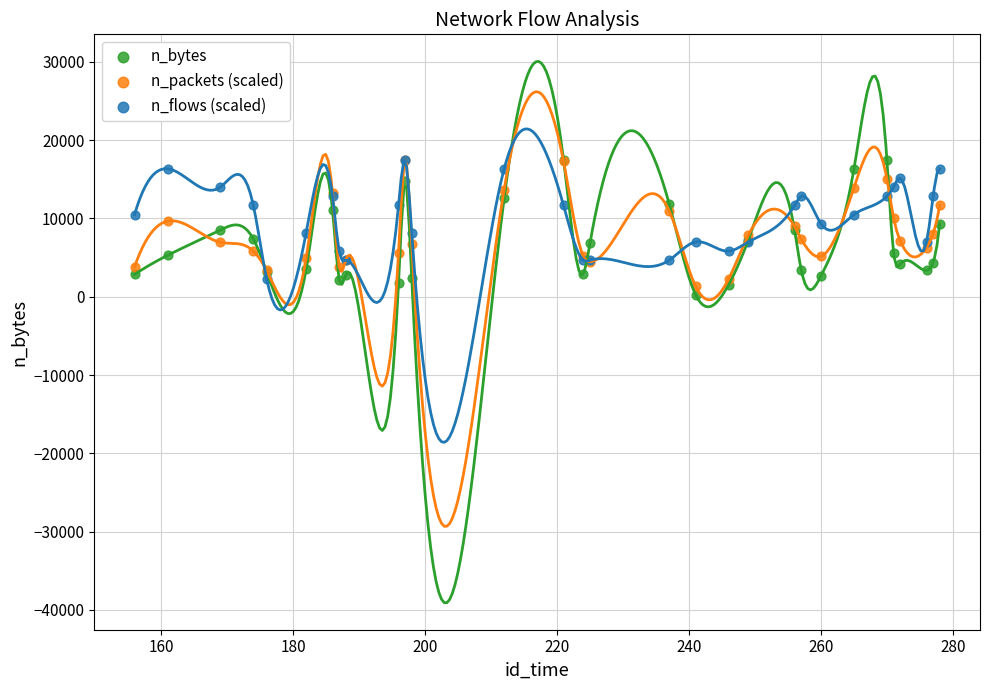

Which series contains the lowest Y value?

n_bytes